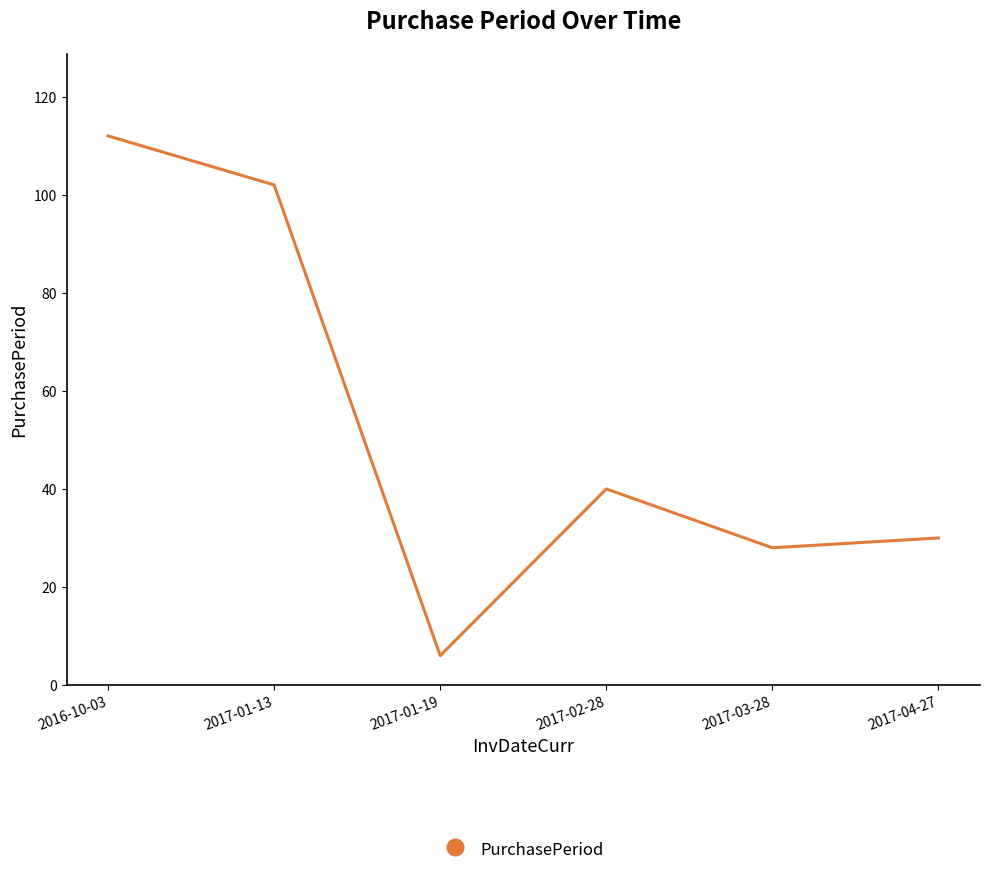

What is the maximum value shown in the chart?

112